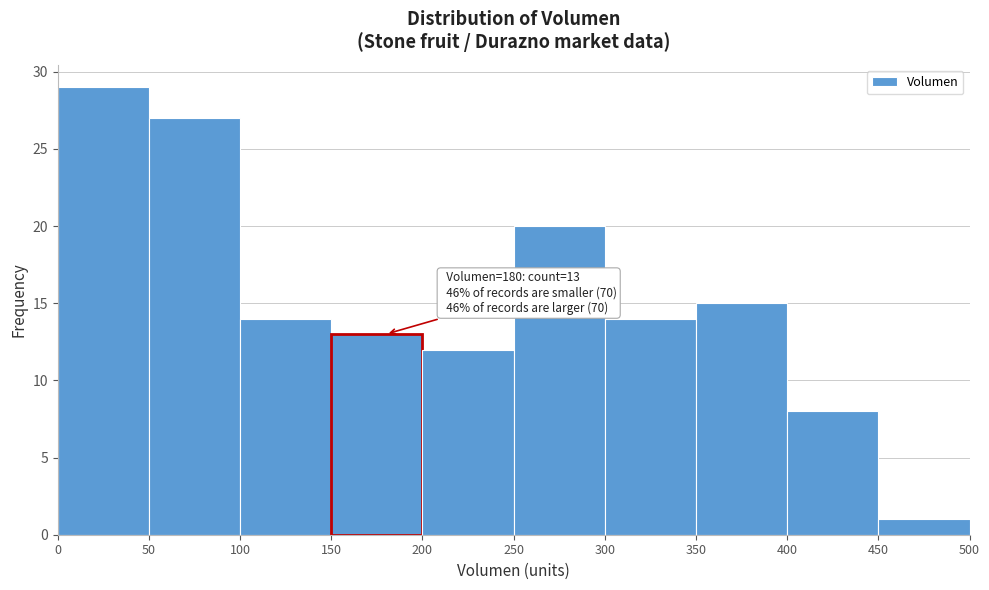

Which range on the x-axis has the tallest bar?

0 to 50